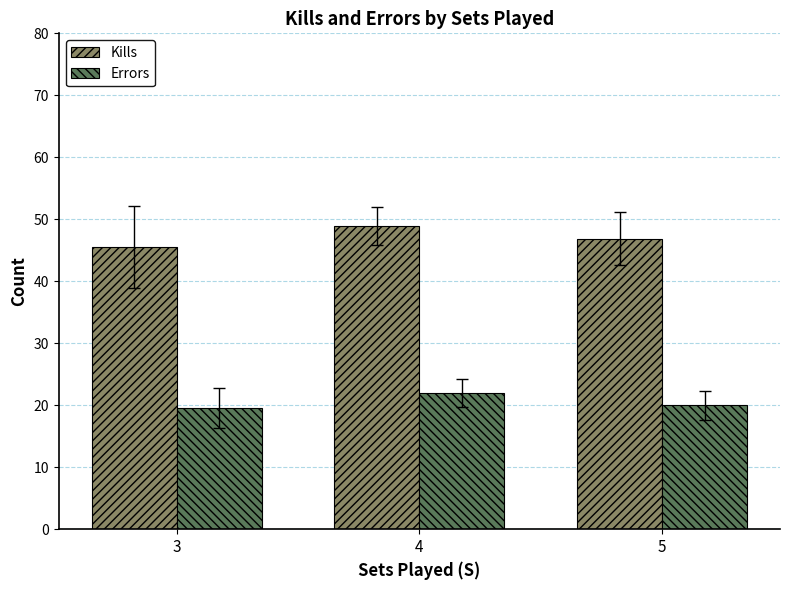

Where does the Kills series first go above 46?

4